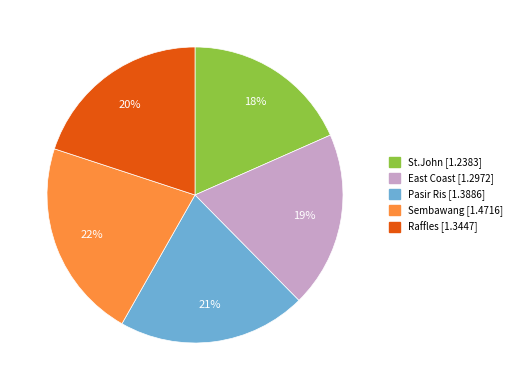

To the nearest percent, what percentage of the pie is Pasir Ris?

21%